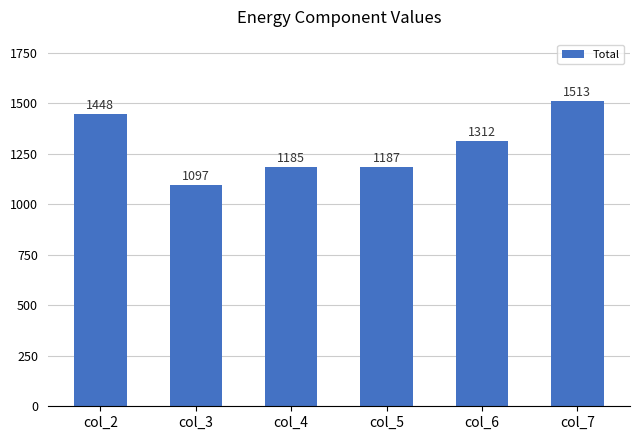

Are the bars horizontal?

No